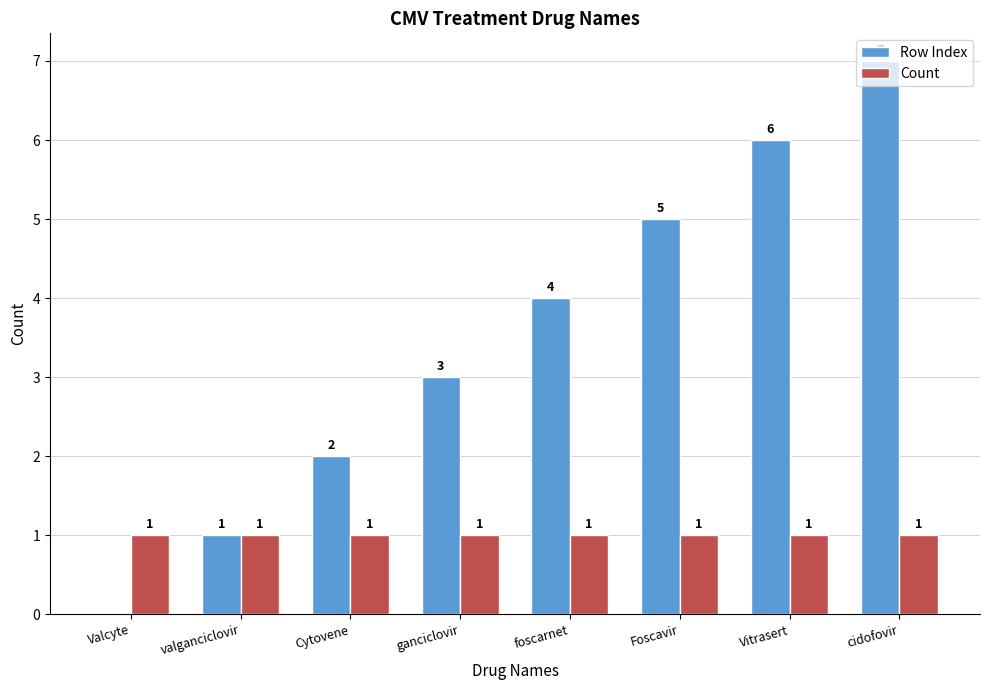

At which category is the sum across all series the highest?

cidofovir